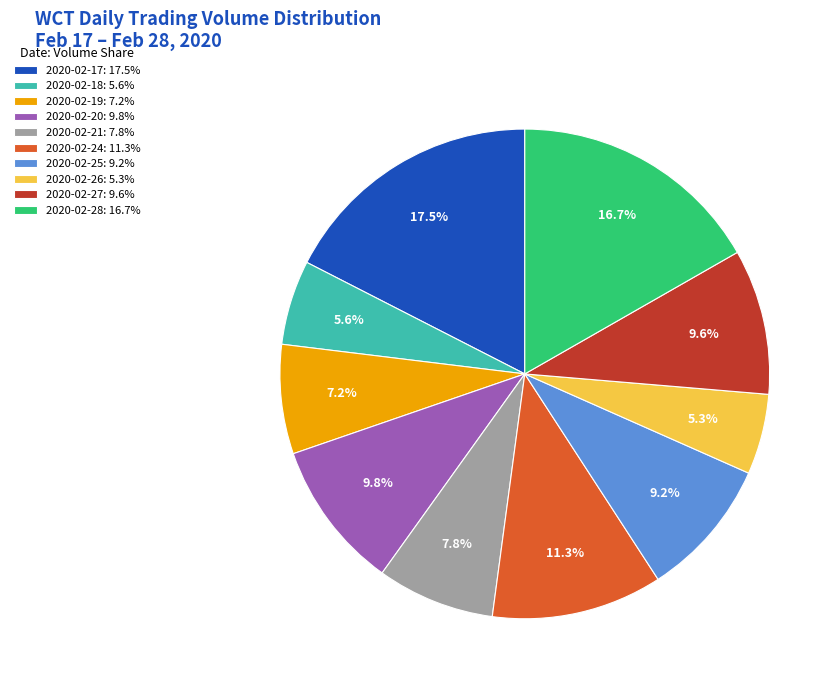

Is 2020-02-19 the majority of the pie?

No